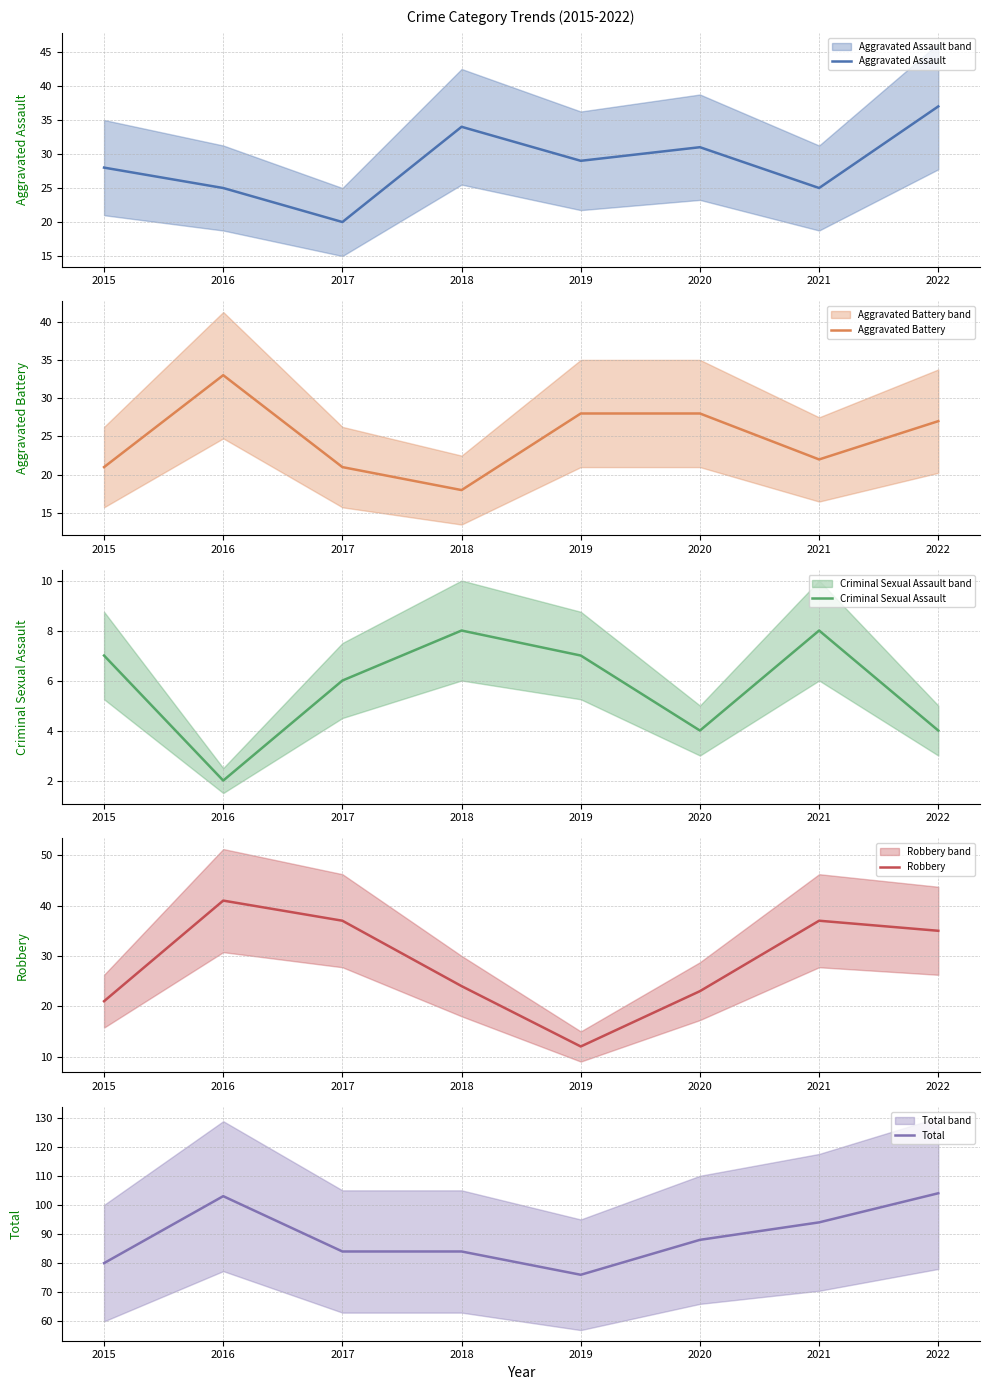

What is the total value across all series at 2020?

174